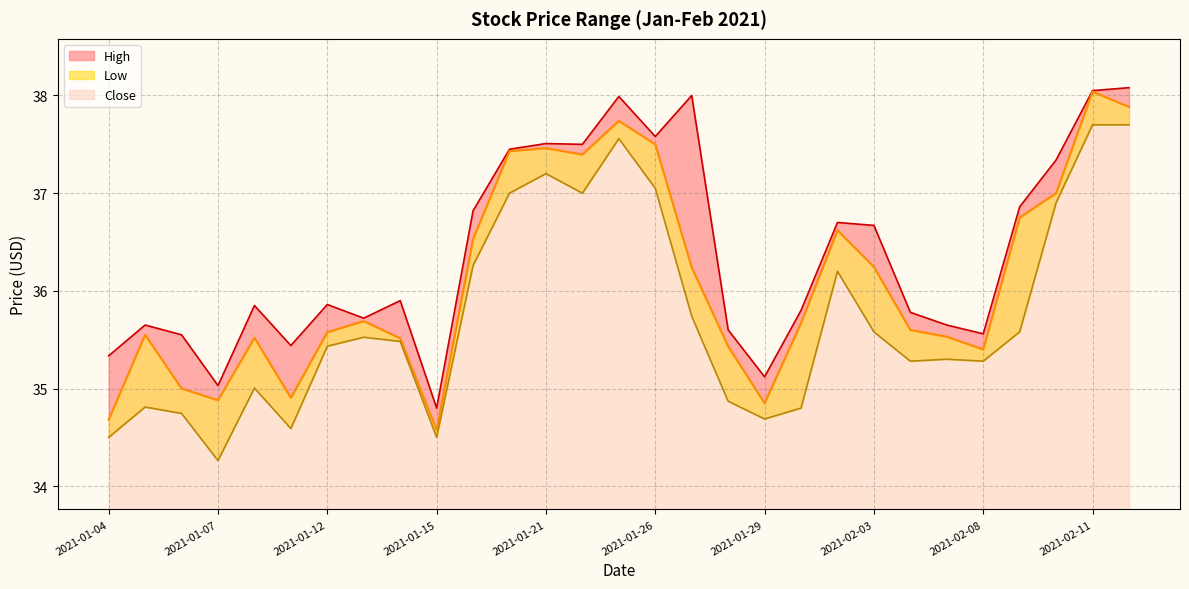

Where is the first local minimum for High?

2021-01-07